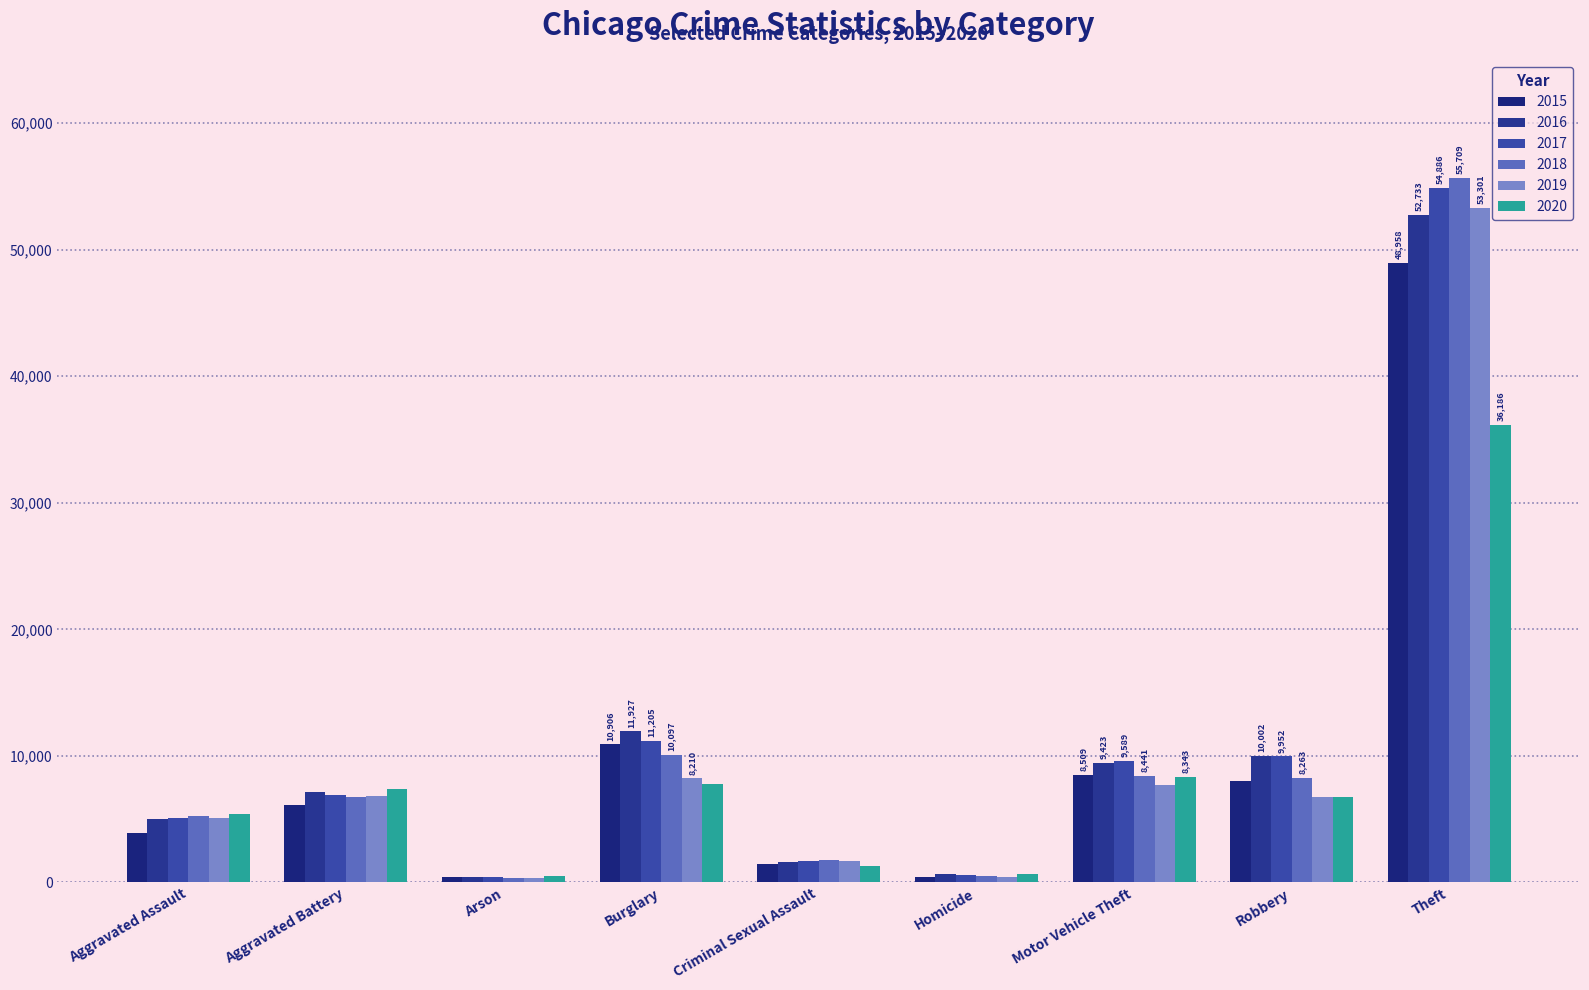

Where does the 2016 series first go above 7156?

Burglary